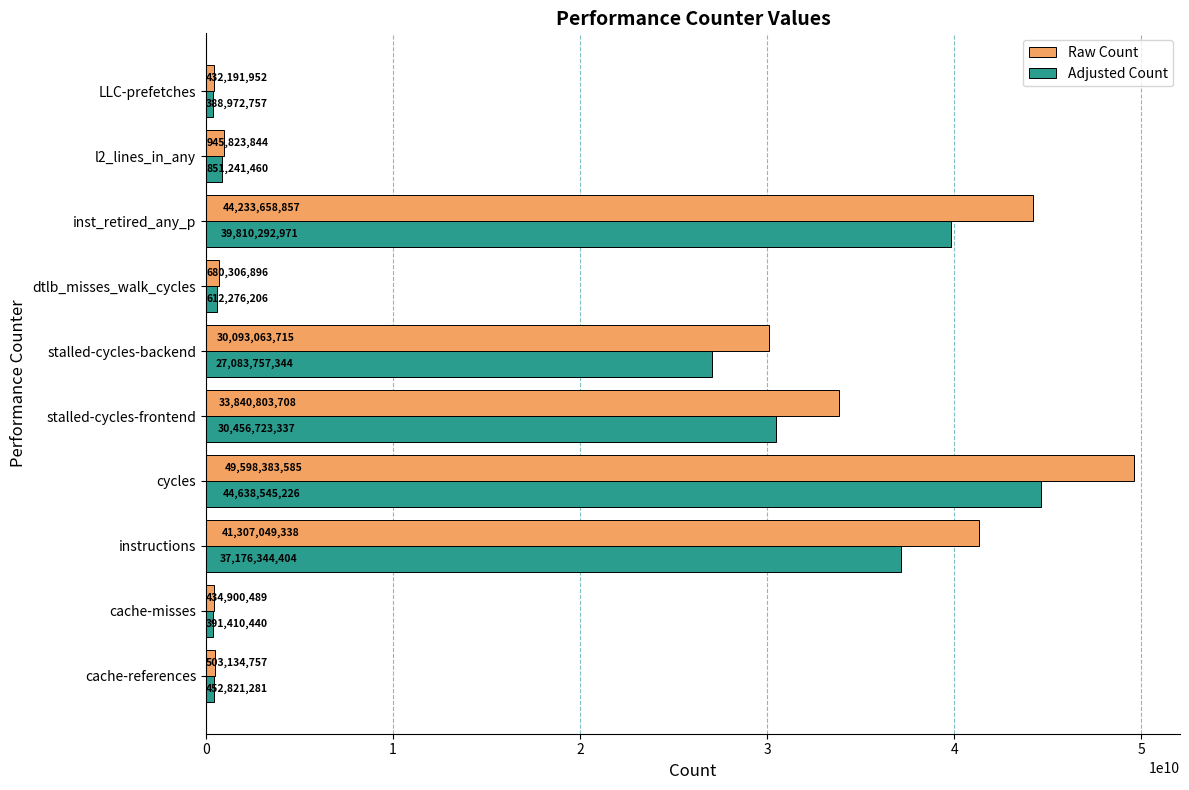

The Adjusted Count series shows 27083757343.5 at stalled-cycles-backend. True or false?

True